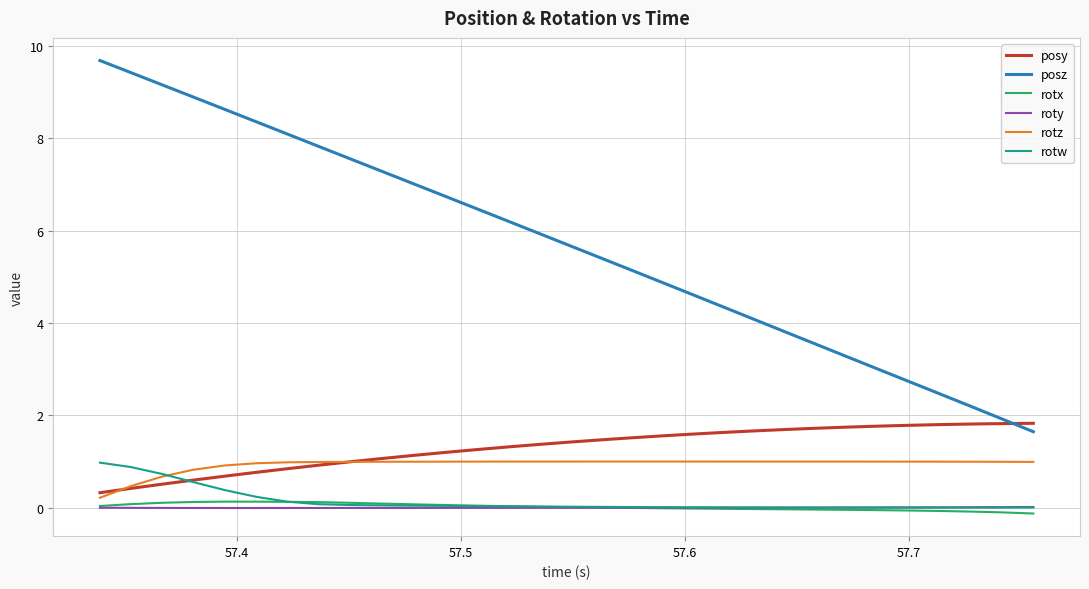

What is the lowest value of the posy series?

0.3